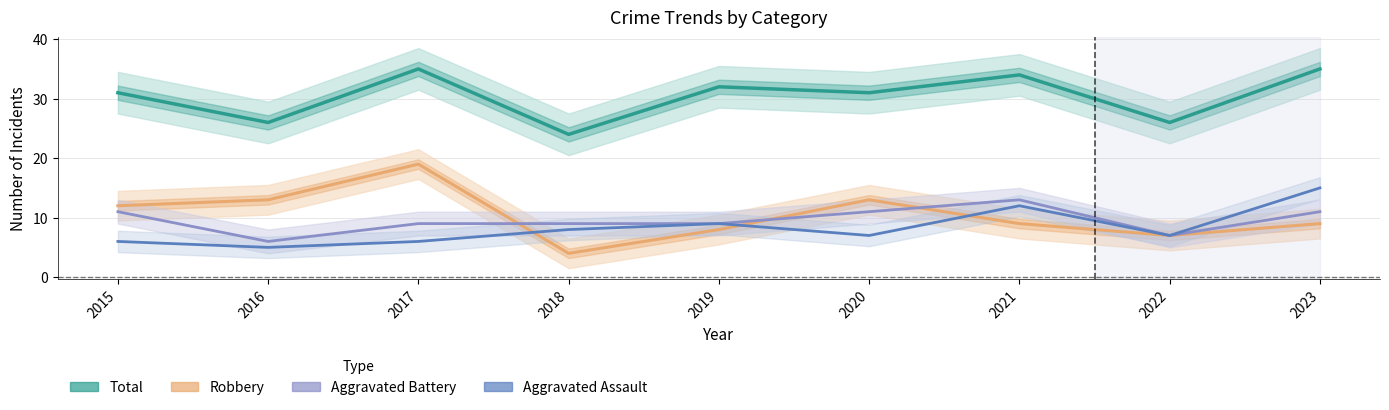

Reading left to right, extract all data points from this chart.

Total: 31	26	35	24	32	31	34	26	35
Robbery: 12	13	19	4	8	13	9	7	9
Aggravated Battery: 11	6	9	9	9	11	13	7	11
Aggravated Assault: 6	5	6	8	9	7	12	7	15